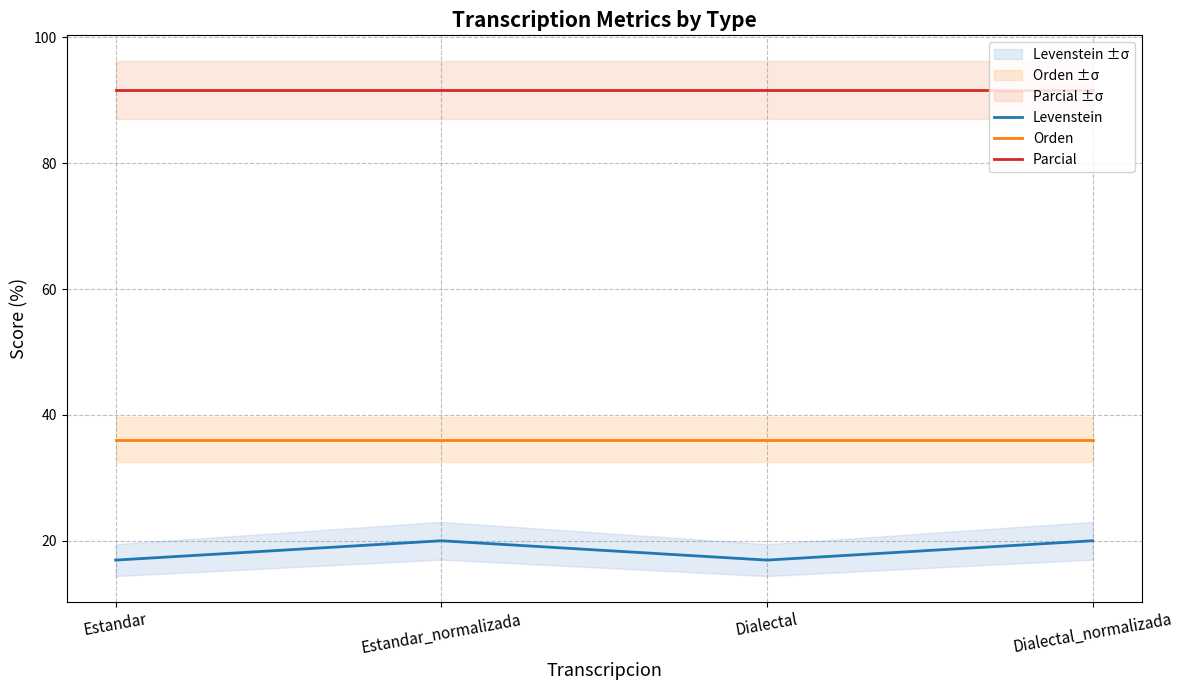

Rank the series by their average value, from lowest to highest.

Levenstein, Orden, Parcial